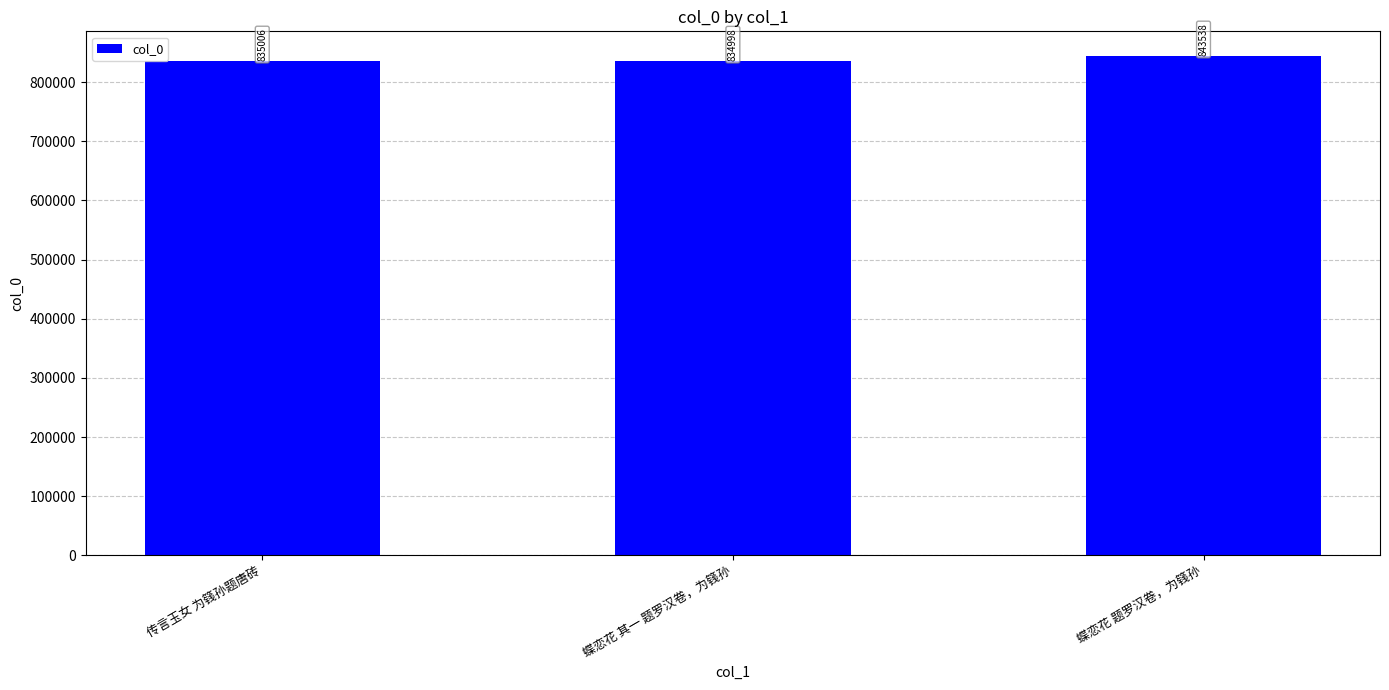

Does the chart contain any negative values?

No